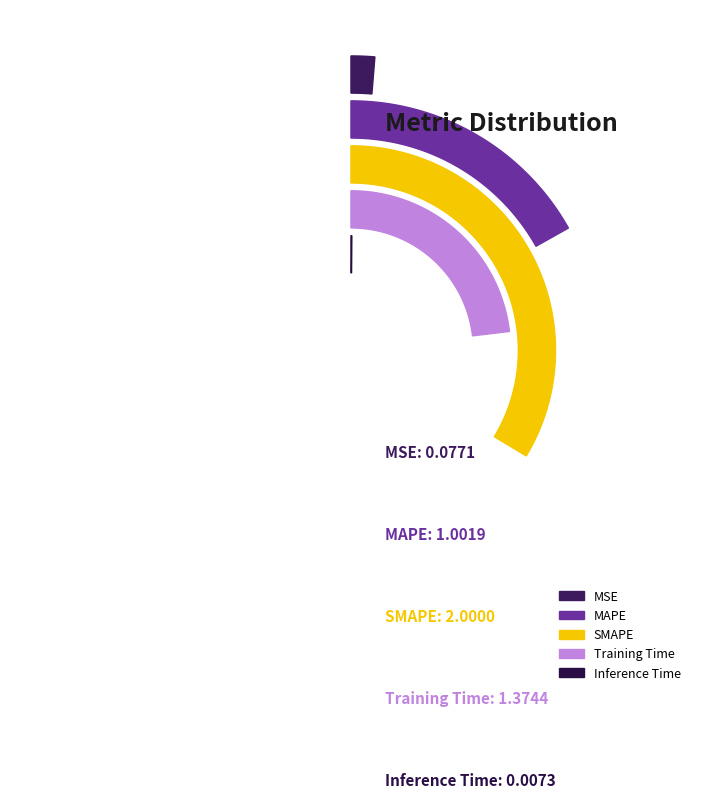

To the nearest percent, what portion does Training Time represent?

31%